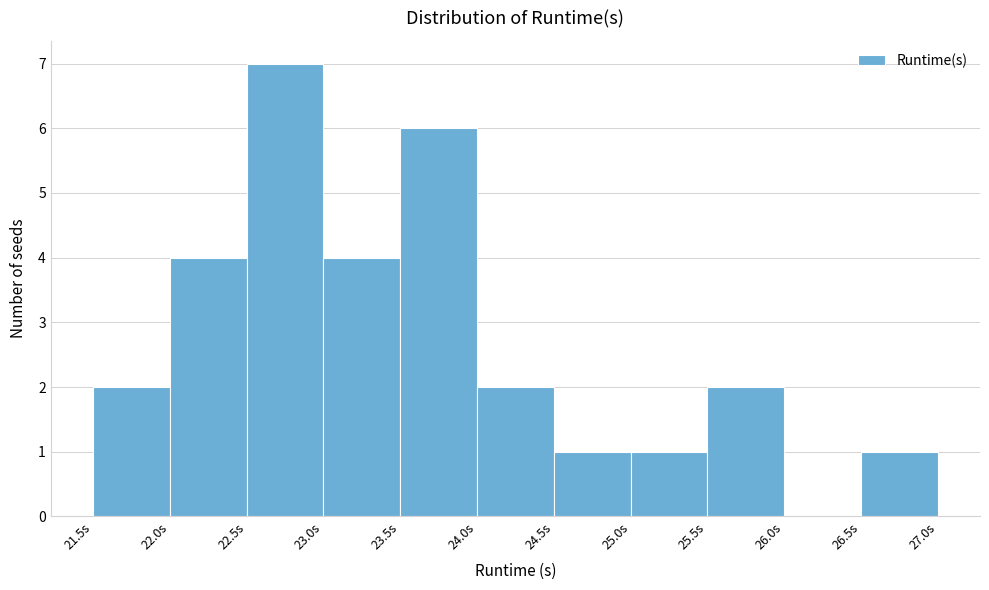

How tall is the bar that spans 24.5 to 25.0 on the x-axis? The values are not printed on the chart, so give them approximately, as read against the axis.

1